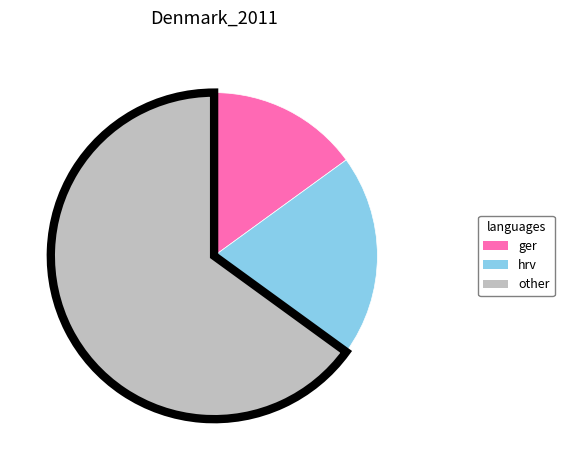

Is the sum of other and hrv greater than half?

Yes